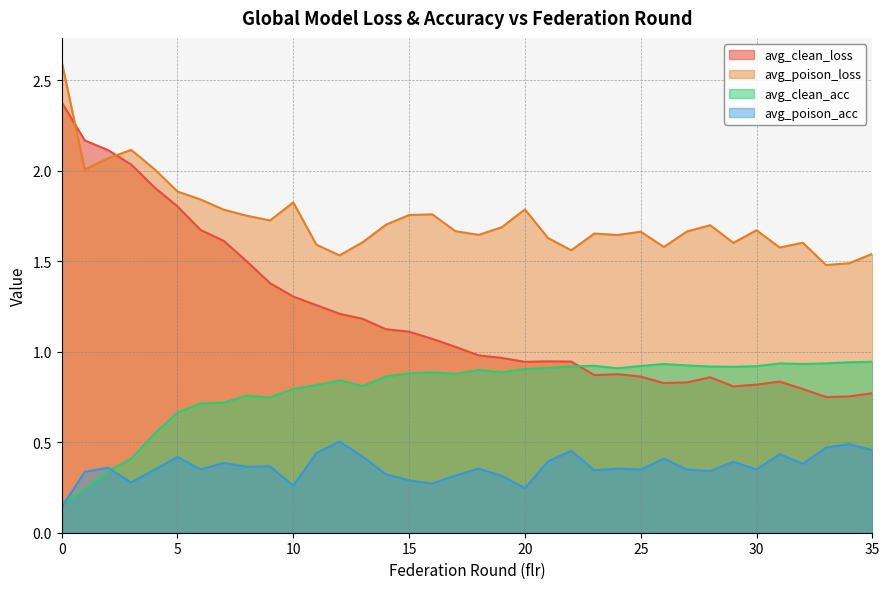

Between 10 and 15, which series saw the biggest shift?

avg_clean_loss